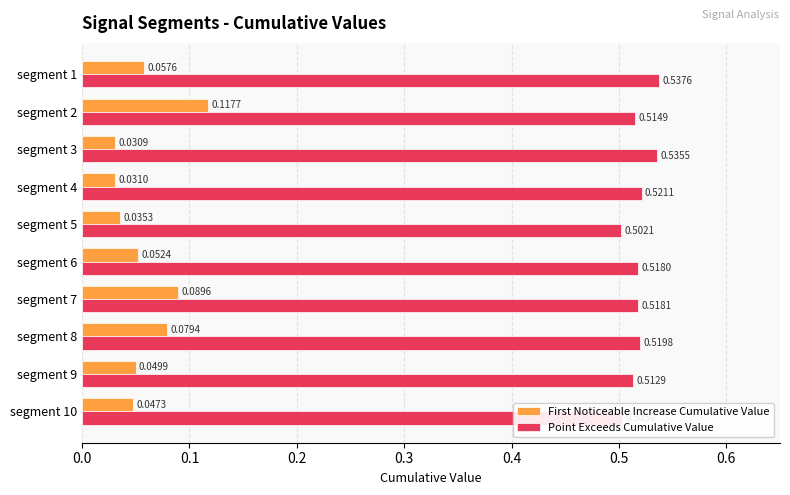

Which series changed the most between segment 3 and segment 10?

Point Exceeds Cumulative Value